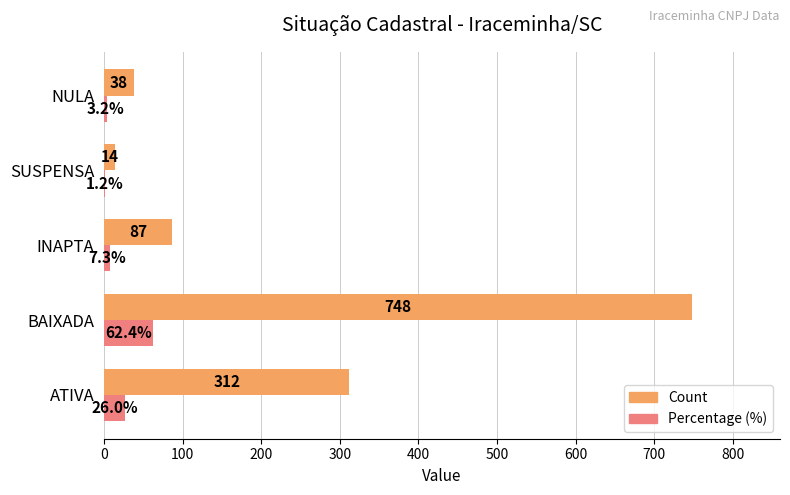

What are all the series names shown in the legend?

Count, Percentage (%)